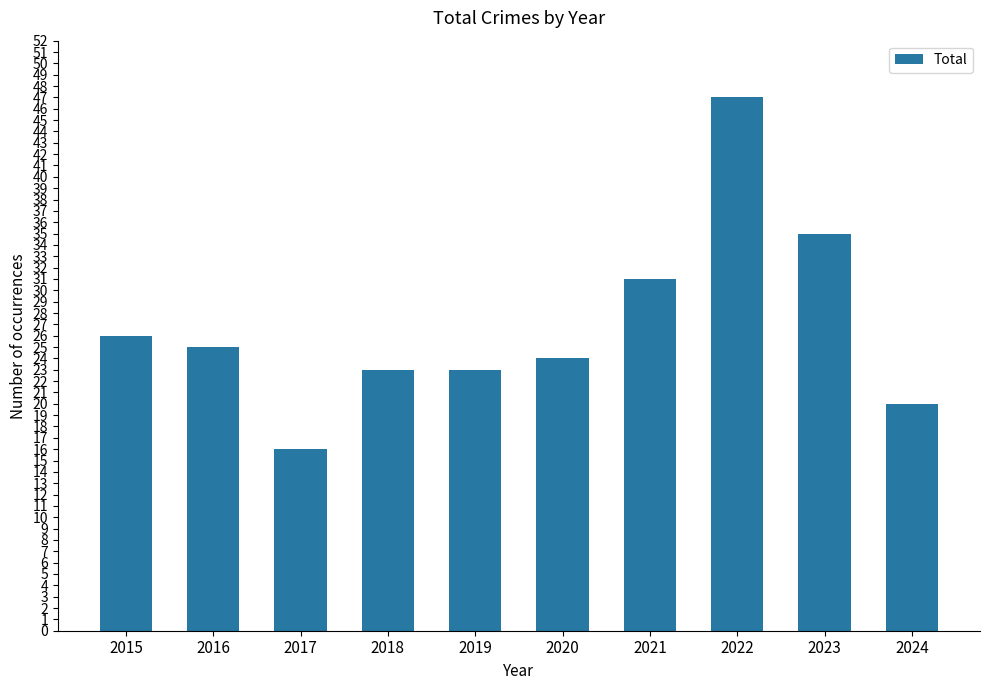

At which category does the chart reach its peak across all series?

2022